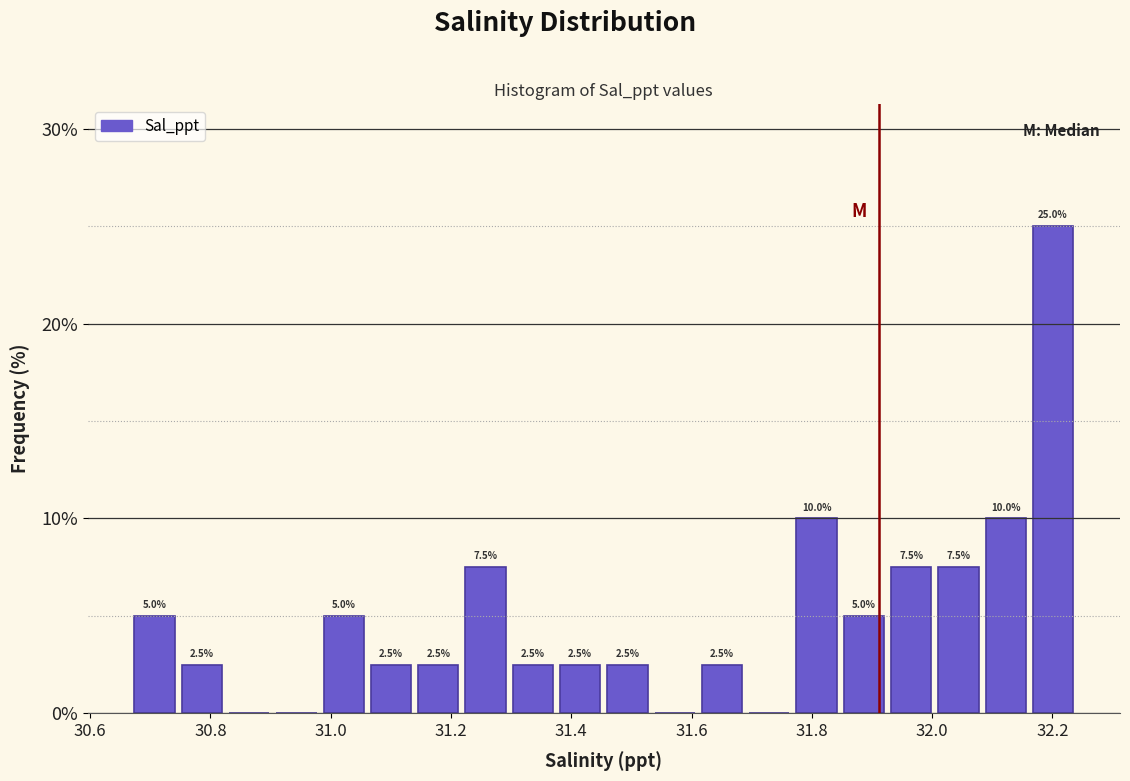

Around what value on the x-axis is the tallest bar? Give the approximate position of its centre, as read against the axis.

32.20